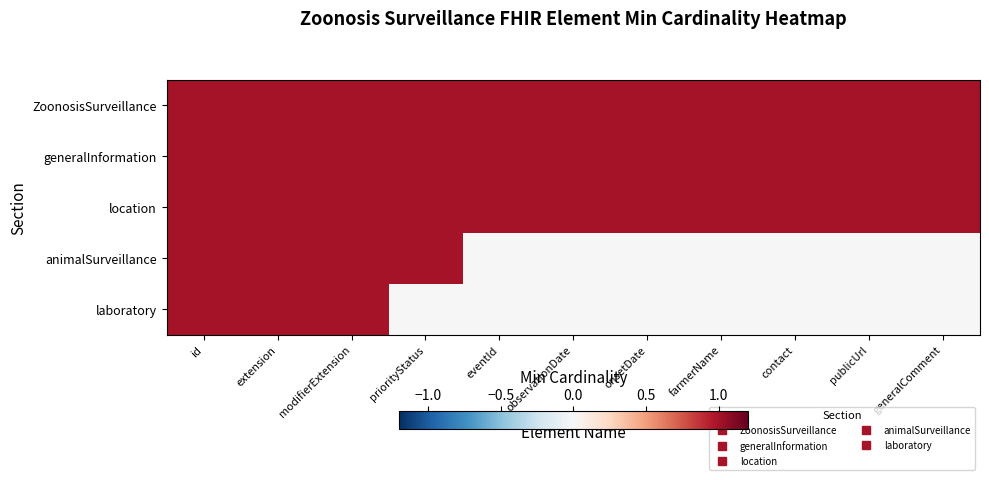

Which label corresponds to the smallest value in the chart?

eventId